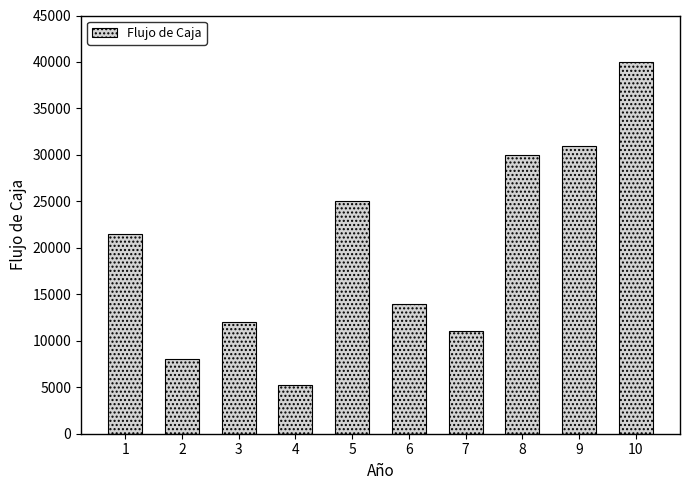

What is the sum of the values at 10 and 6?

54000